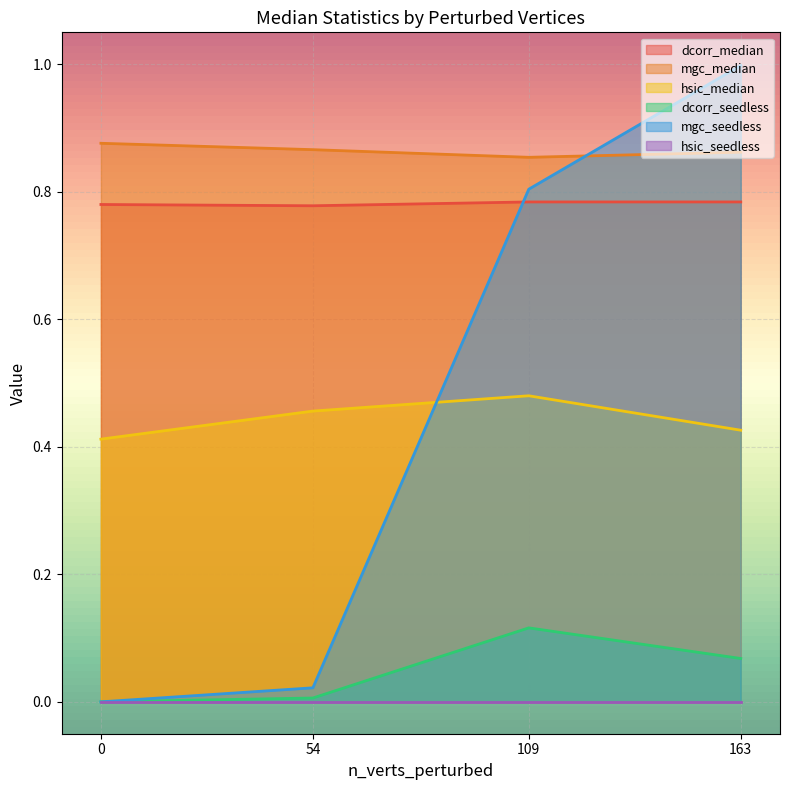

What is the maximum value shown in the chart?

1.0